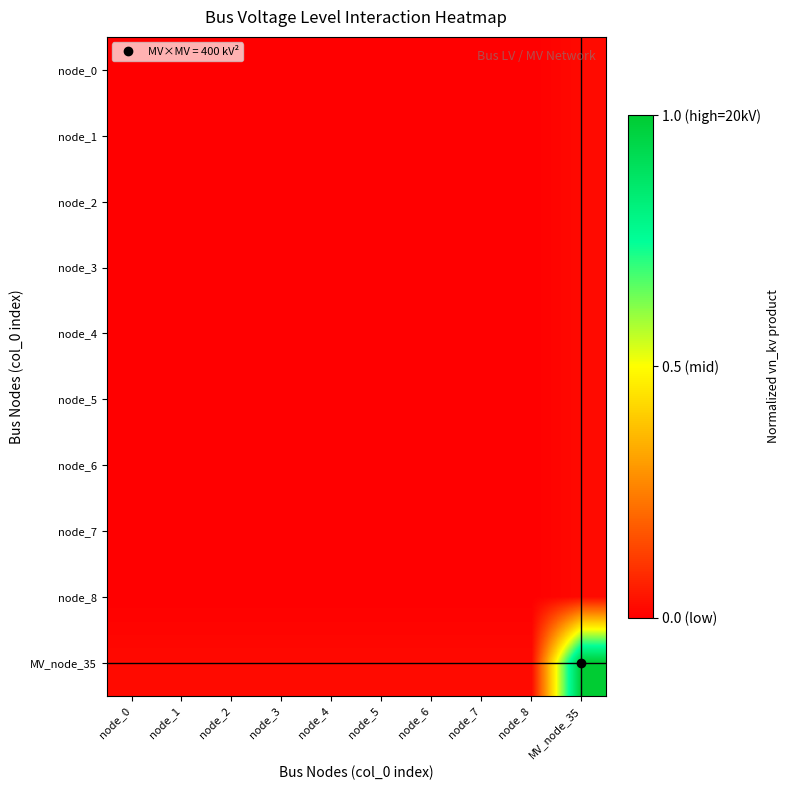

At which category is the sum across all series the highest?

MV_node_35